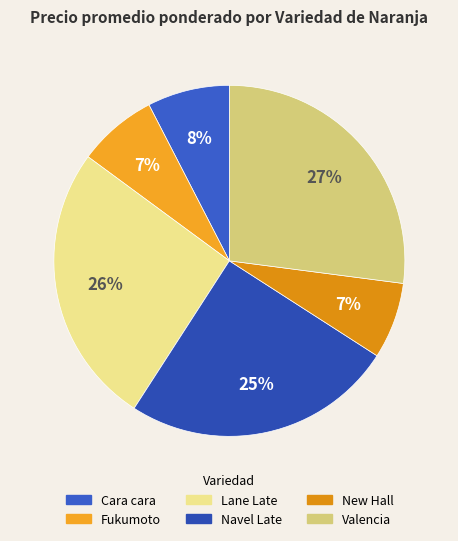

The Fukumoto slice represents 7% of the pie. True or false?

True